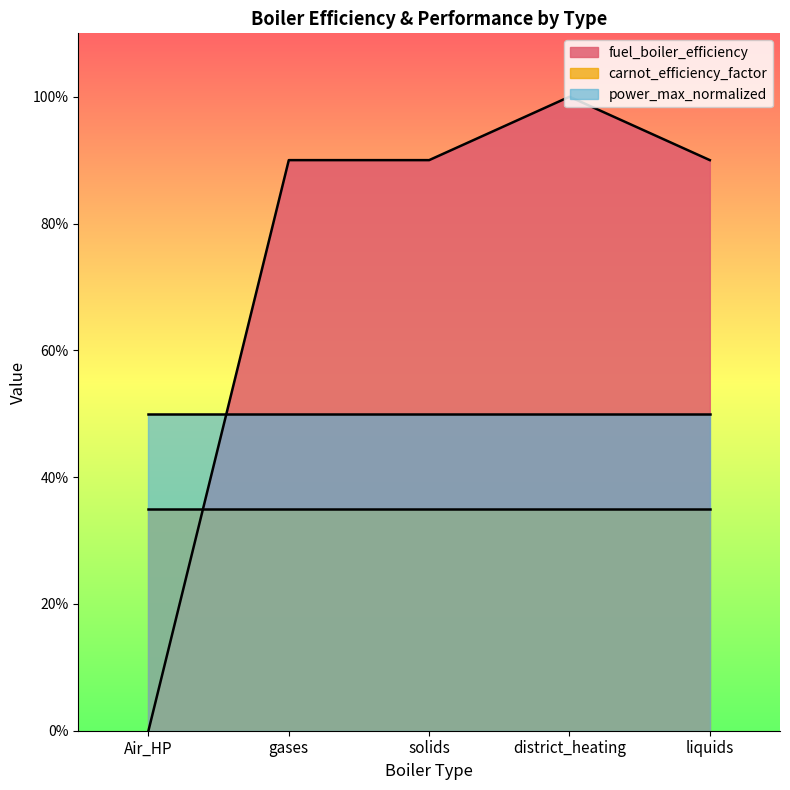

Reading right to left, what are all the values shown in this chart?

fuel_boiler_efficiency: liquids=0.9	district_heating=1.0	solids=0.9	gases=0.9	Air_HP=0.0
carnot_efficiency_factor: liquids=0.3	district_heating=0.3	solids=0.3	gases=0.3	Air_HP=0.3
power_max_normalized: liquids=0.5	district_heating=0.5	solids=0.5	gases=0.5	Air_HP=0.5